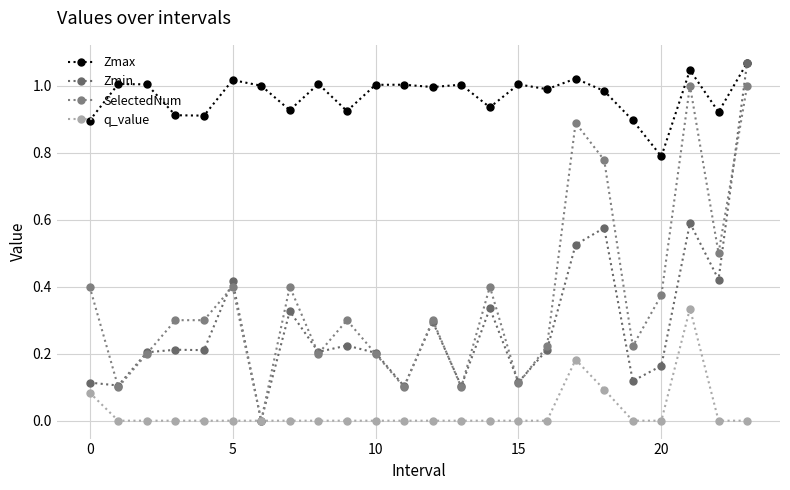

At how many categories does at least one series exceed 0?

24